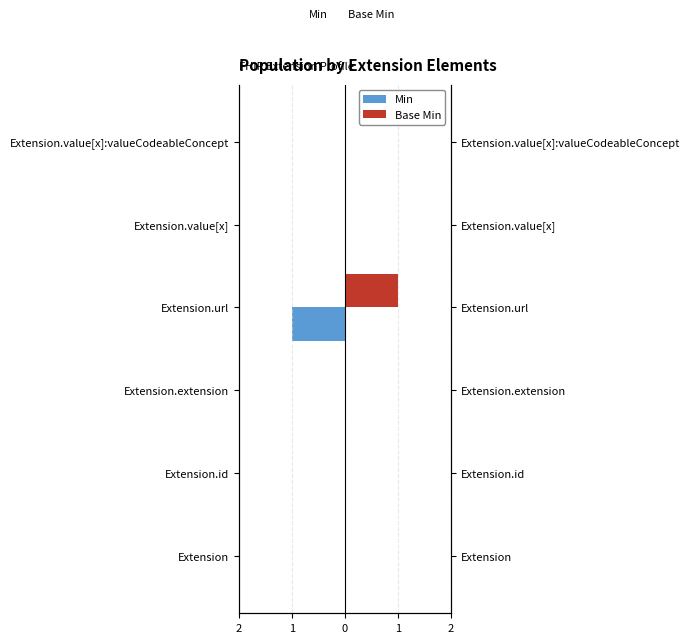

Rank the series by their maximum value, from lowest to highest.

Min, Base Min